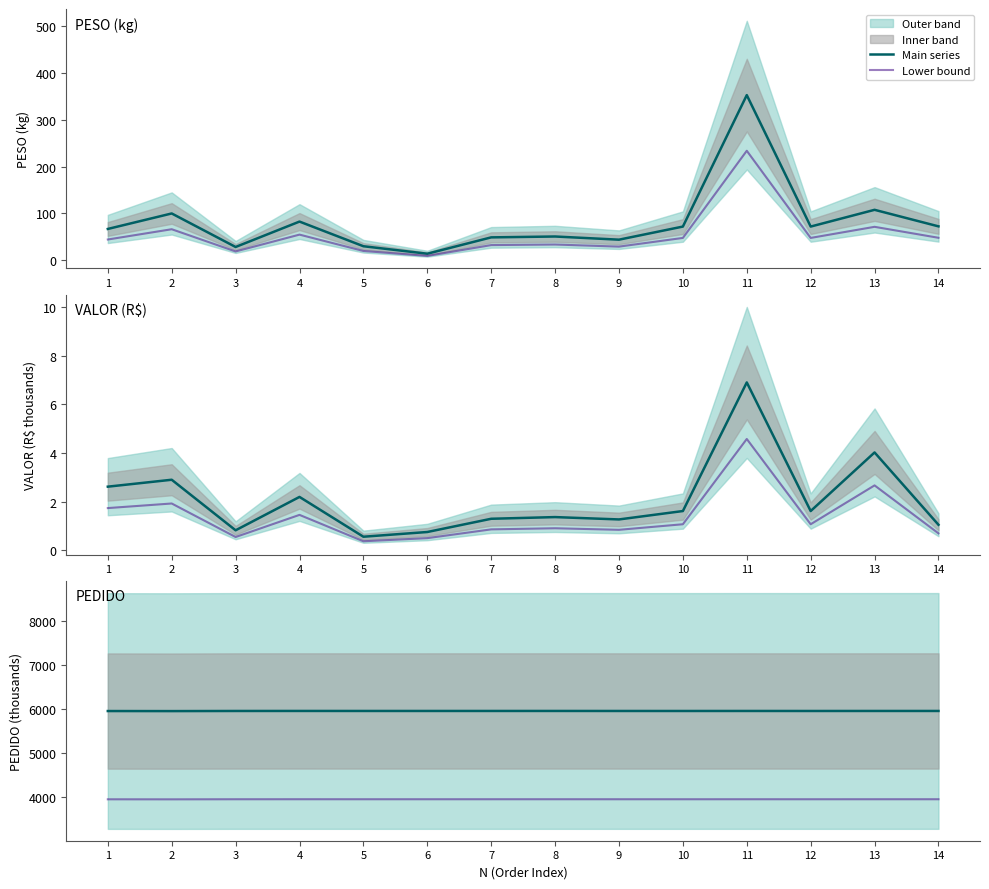

The value of Main series at 14 is 5961.2. True or false?

True